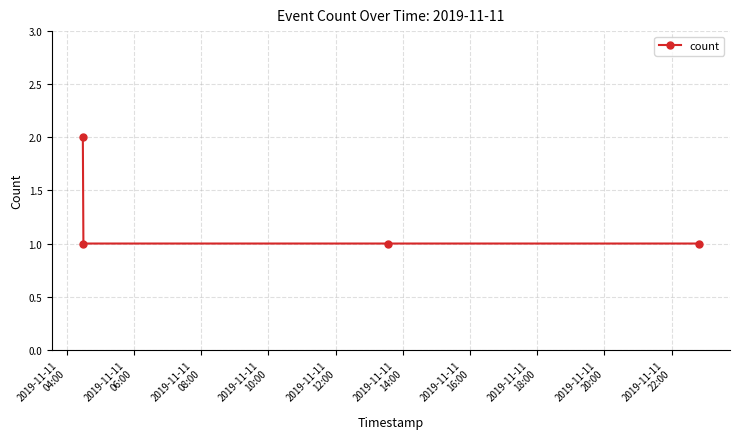

True or false: the data has more than 1 interior local peaks.

False